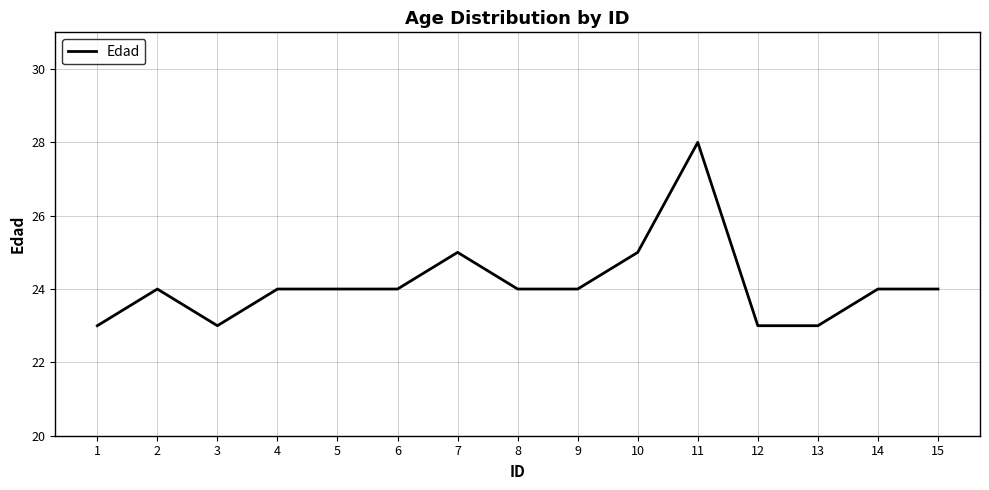

What is the difference between the values at 13 and 8?

1